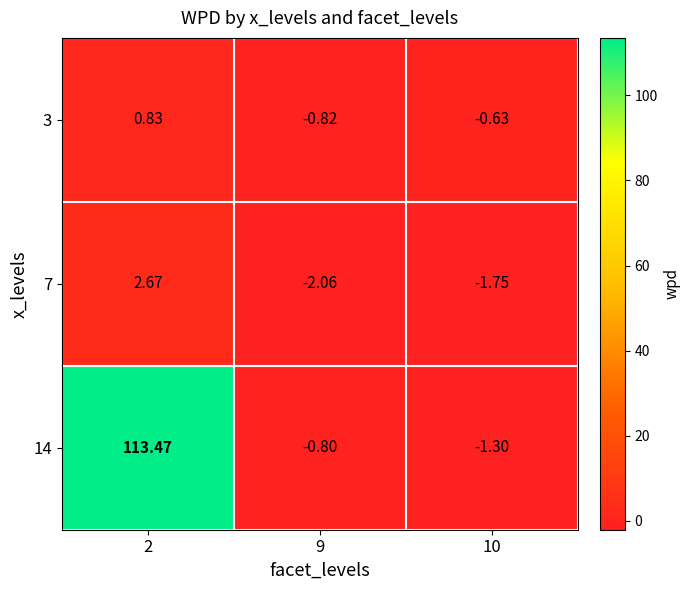

At which category is the sum across all series the highest?

2